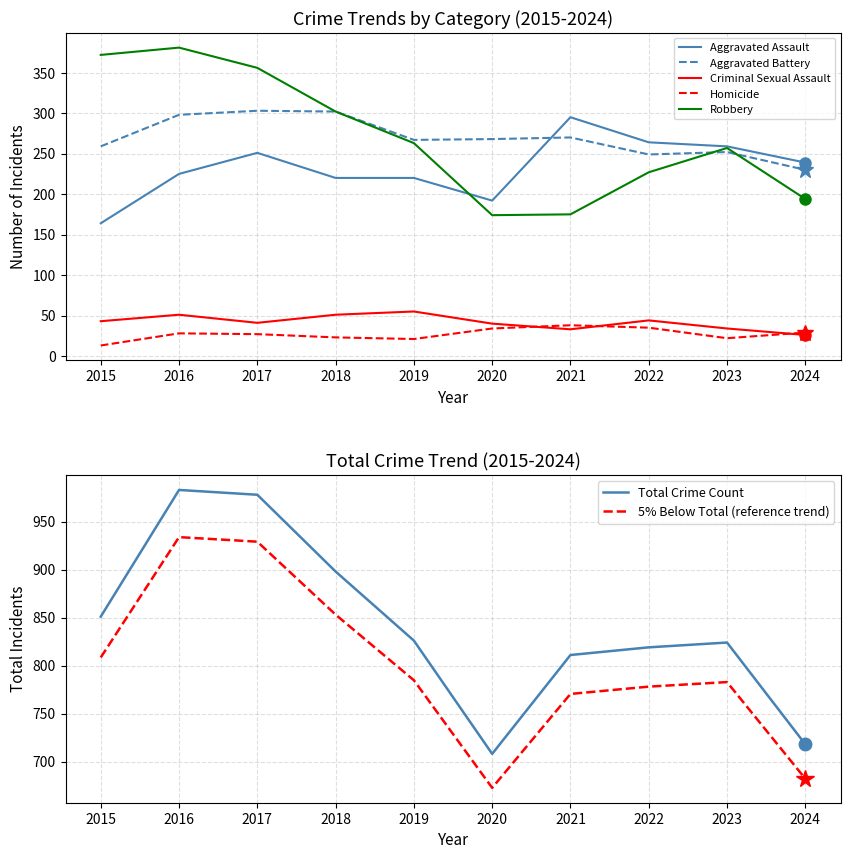

Reading left to right, transcribe all the data shown in this chart.

Aggravated Assault: 164.0	225.0	251.0	220.0	220.0	192.0	295.0	264.0	259.0	239.0
Aggravated Battery: 259.0	298.0	303.0	302.0	267.0	268.0	270.0	249.0	252.0	230.0
Criminal Sexual Assault: 43.0	51.0	41.0	51.0	55.0	40.0	33.0	44.0	34.0	26.0
Homicide: 13.0	28.0	27.0	23.0	21.0	34.0	38.0	35.0	22.0	29.0
Robbery: 372.0	381.0	356.0	302.0	263.0	174.0	175.0	227.0	257.0	194.0
Total: 808.4	933.8	929.1	853.1	784.7	672.6	770.4	778.0	782.8	682.1